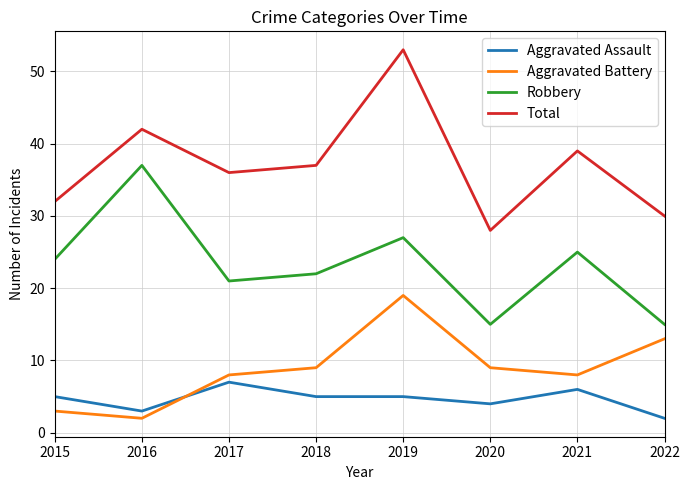

Rank the categories by Total value from lowest to highest.

2020, 2022, 2015, 2017, 2018, 2021, 2016, 2019